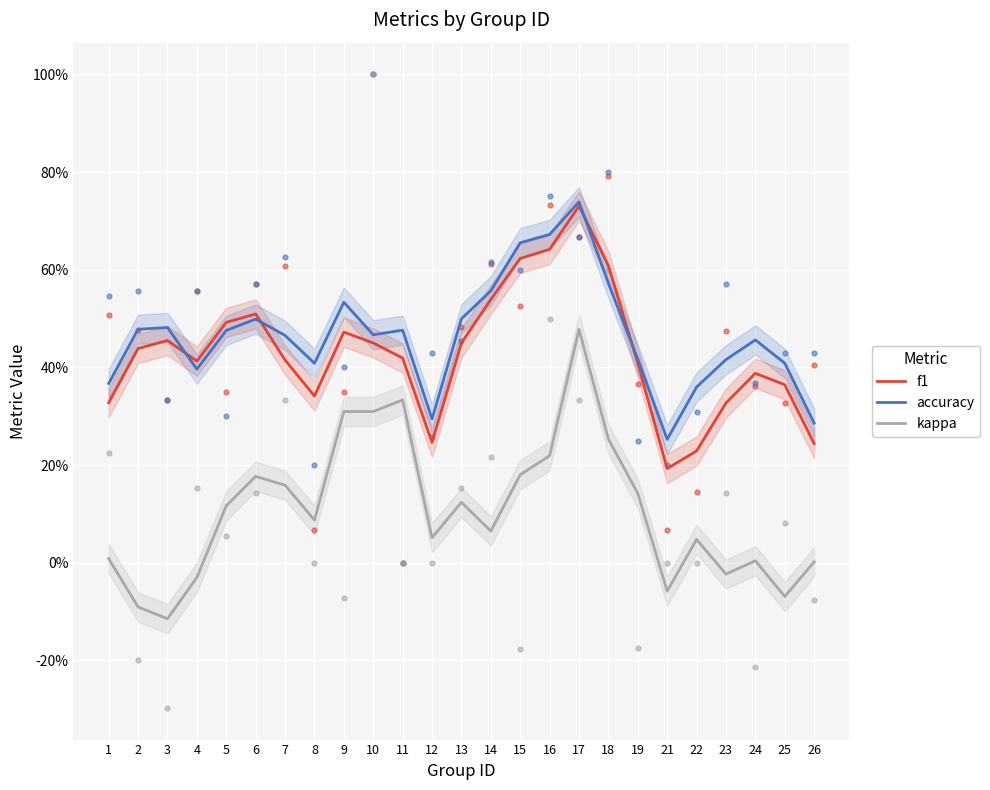

Which series has the largest total across all categories?

accuracy